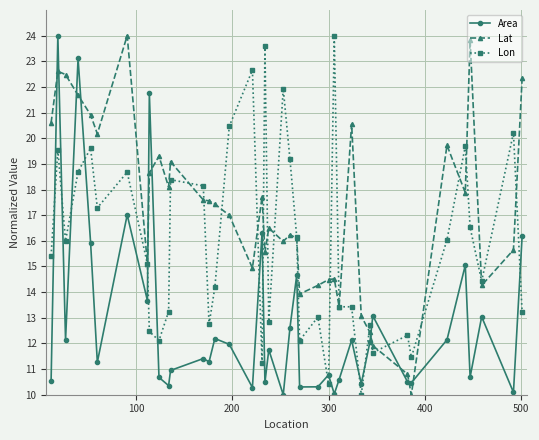

What is the difference between the maximum and minimum values in the Area series?

14.0